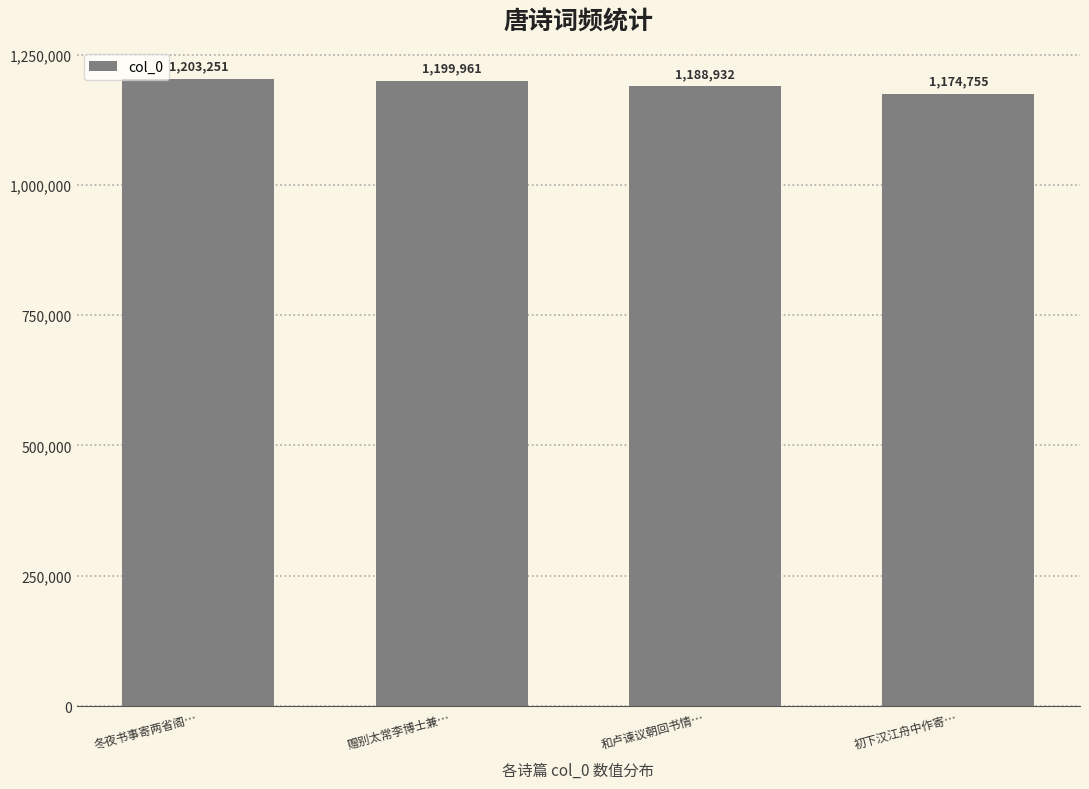

What is the sum of the values at 和卢谏议朝回书情… and 冬夜书事寄两省阁…?

2392183